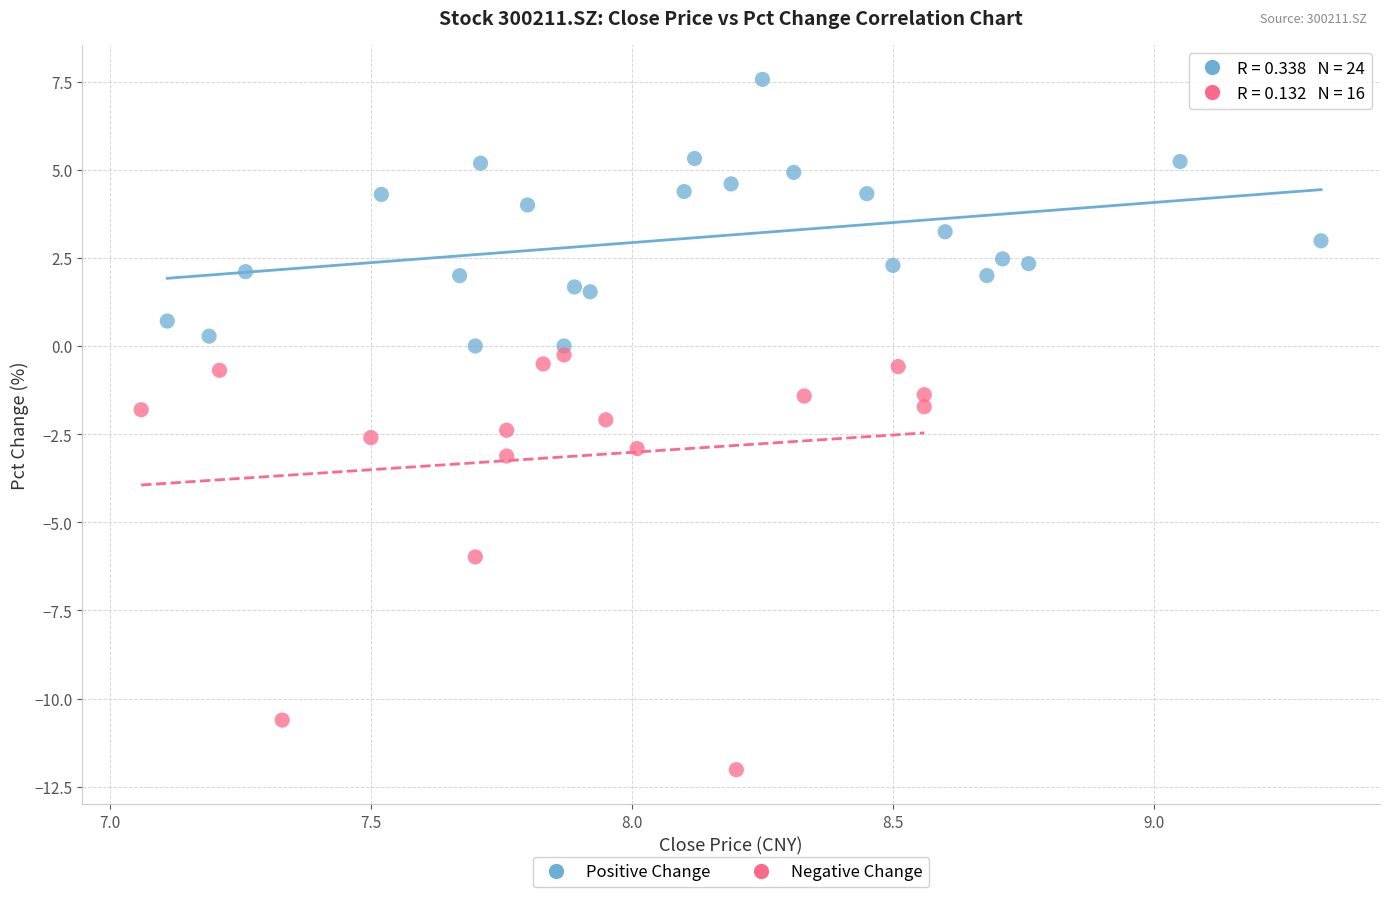

What are all the series names shown in the legend?

Positive Change, Negative Change